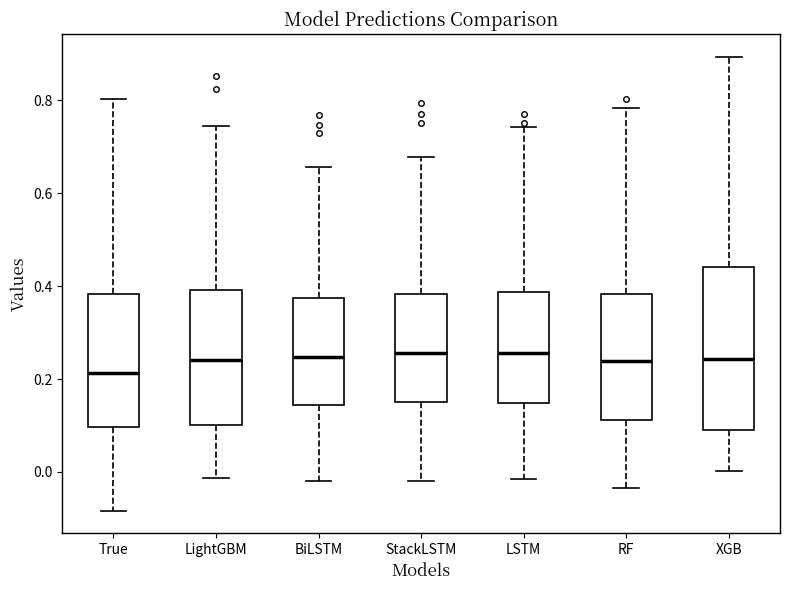

Reading left to right, transcribe this box plot: for each box, give where its median line is, the range the box spans, and where its two whiskers end, as read against the y-axis. The values are not printed on the chart, so give them approximately, as read against the axis.

True: median 0.22, box 0.10 to 0.38, whiskers -0.08 to 0.80
LightGBM: median 0.24, box 0.10 to 0.40, whiskers -0.02 to 0.74
BiLSTM: median 0.24, box 0.14 to 0.38, whiskers -0.02 to 0.66
StackLSTM: median 0.26, box 0.14 to 0.38, whiskers -0.02 to 0.68
LSTM: median 0.26, box 0.14 to 0.38, whiskers -0.02 to 0.74
RF: median 0.24, box 0.12 to 0.38, whiskers -0.04 to 0.78
XGB: median 0.24, box 0.10 to 0.44, whiskers 0.00 to 0.90